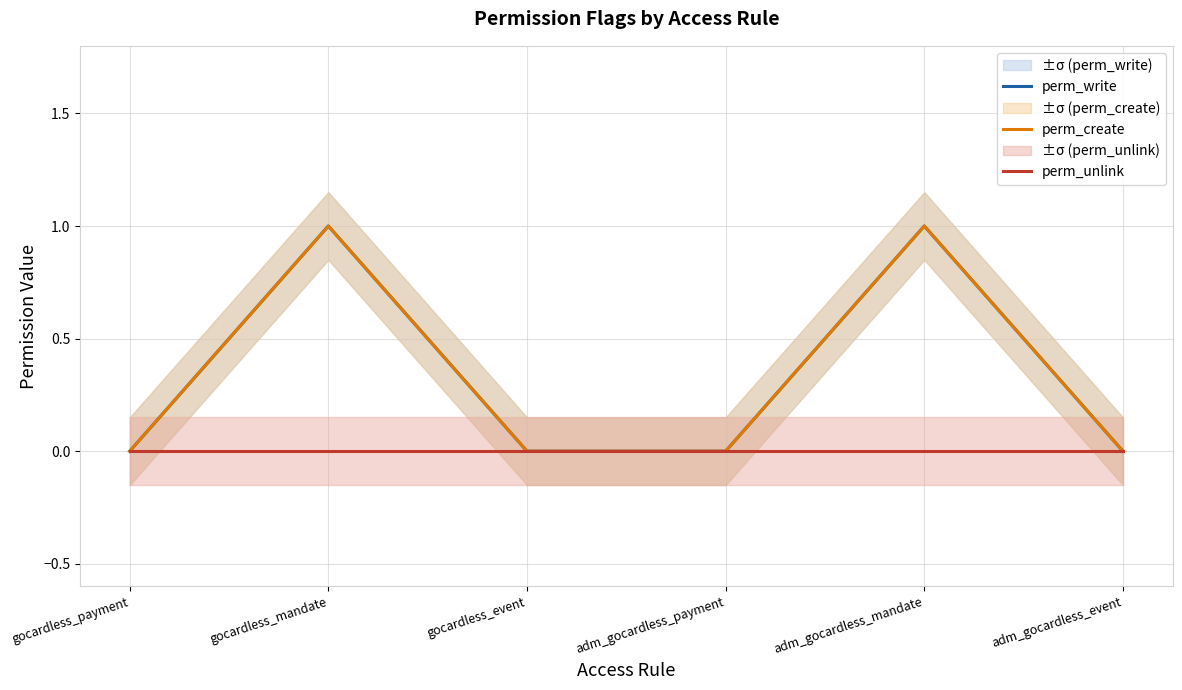

Which category has the highest value across all series?

gocardless_mandate